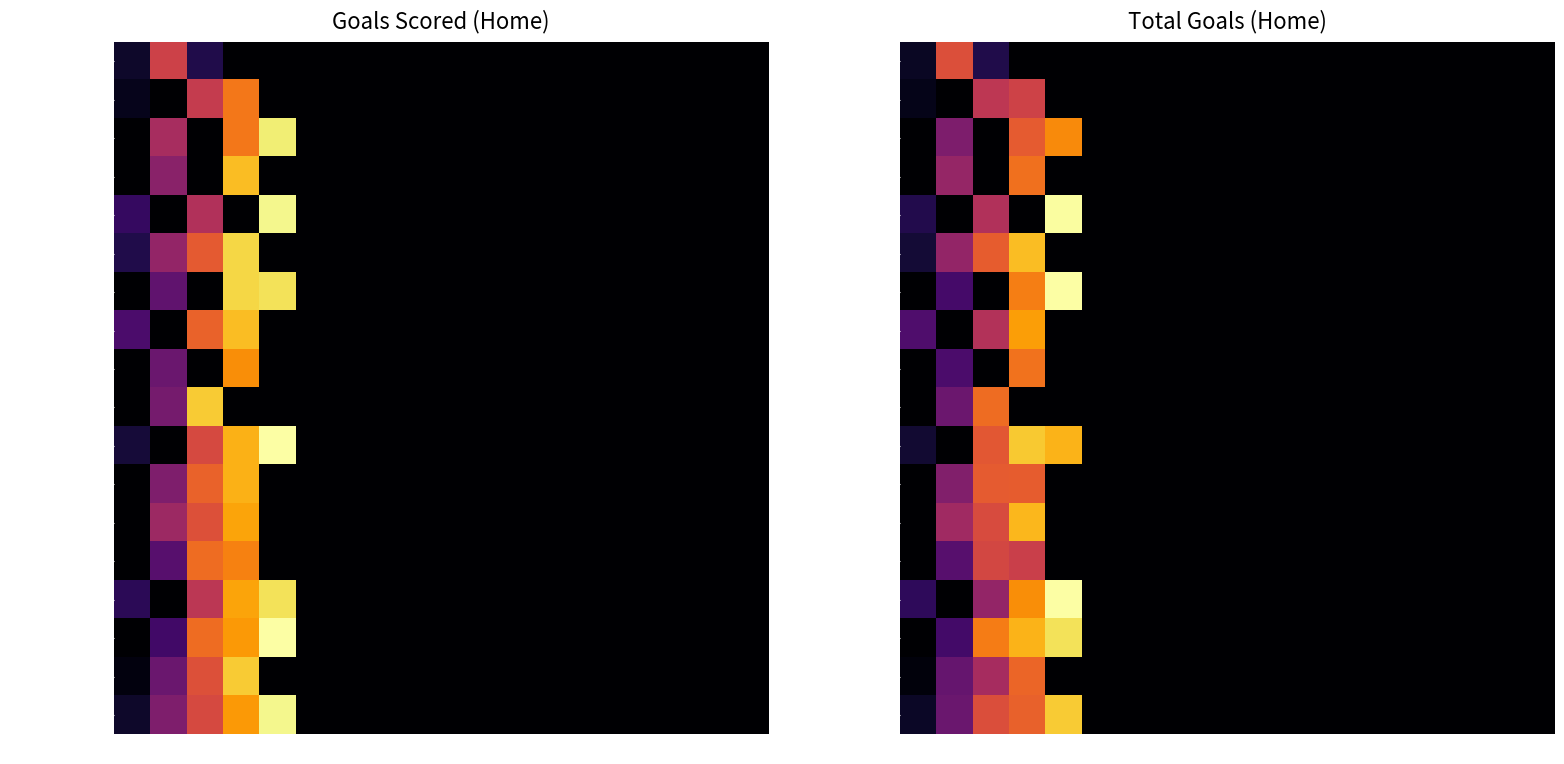

Which category has the highest value across all series?

5